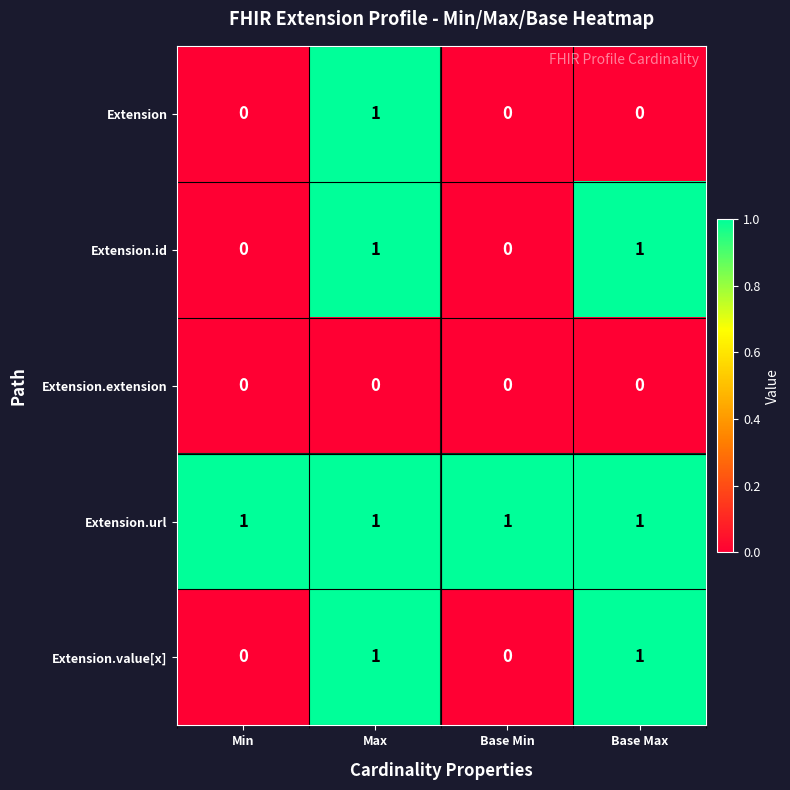

At how many categories does at least one series exceed 0?

4